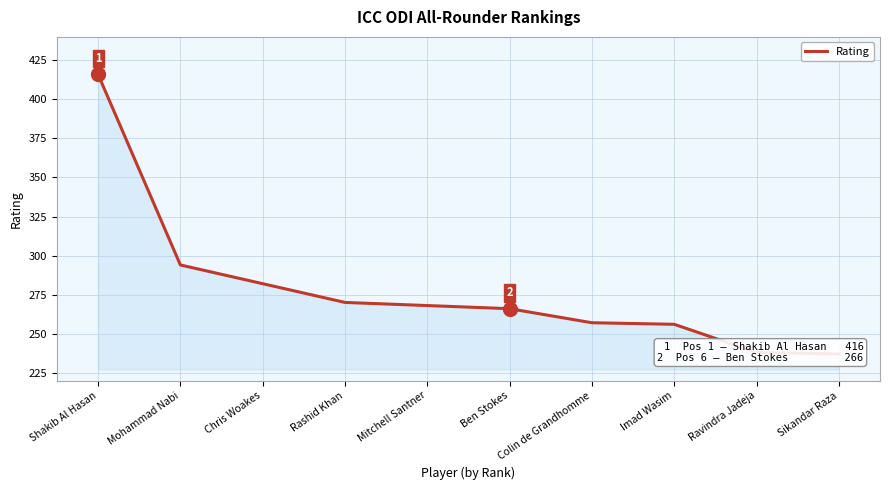

The chart shows a value of 435 at Ben Stokes. True or false?

False